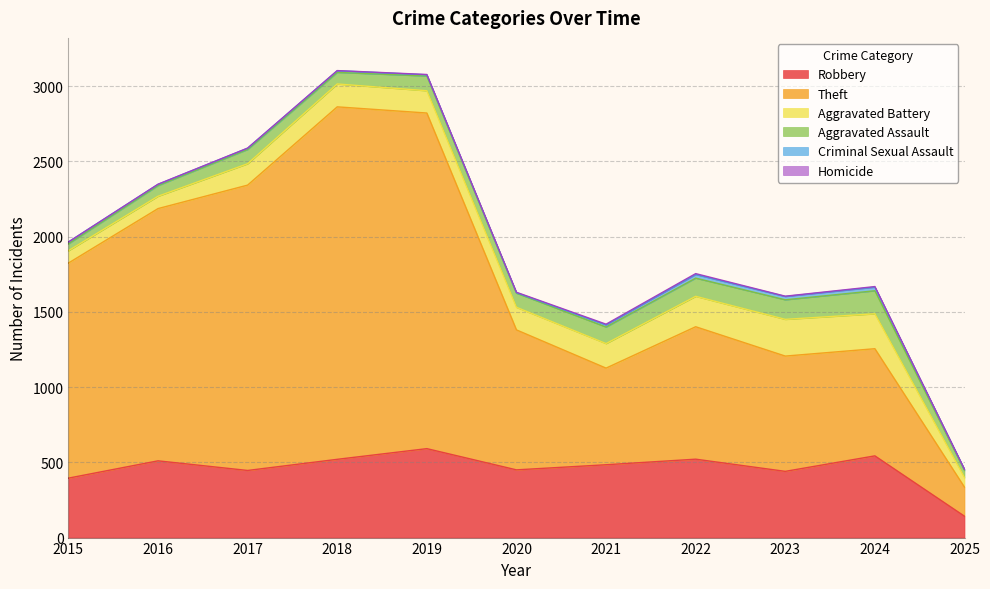

List the labels in order of Aggravated Assault value, largest first.

2024, 2023, 2022, 2021, 2019, 2017, 2020, 2018, 2016, 2025, 2015